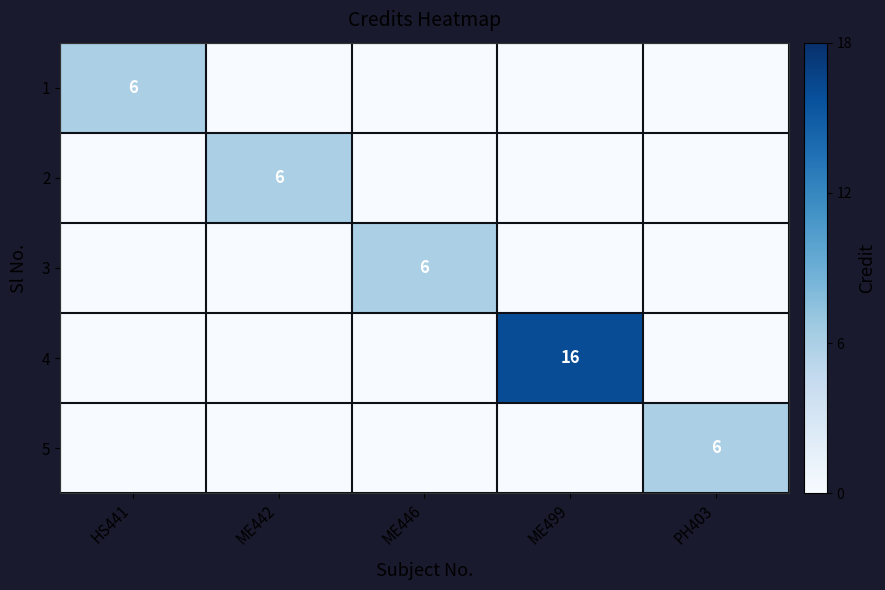

At which category is the sum across all series the highest?

ME499